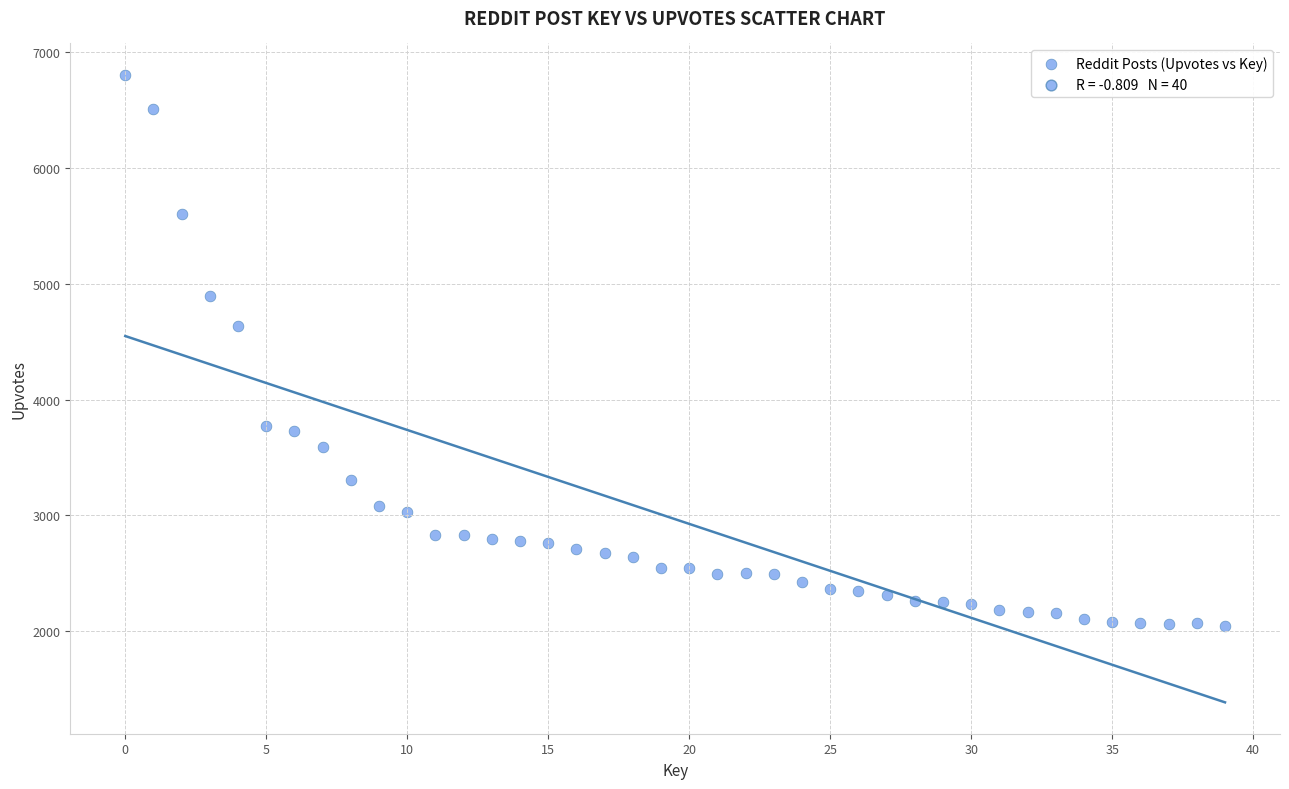

What is the range of Y values (max minus min)?

4757